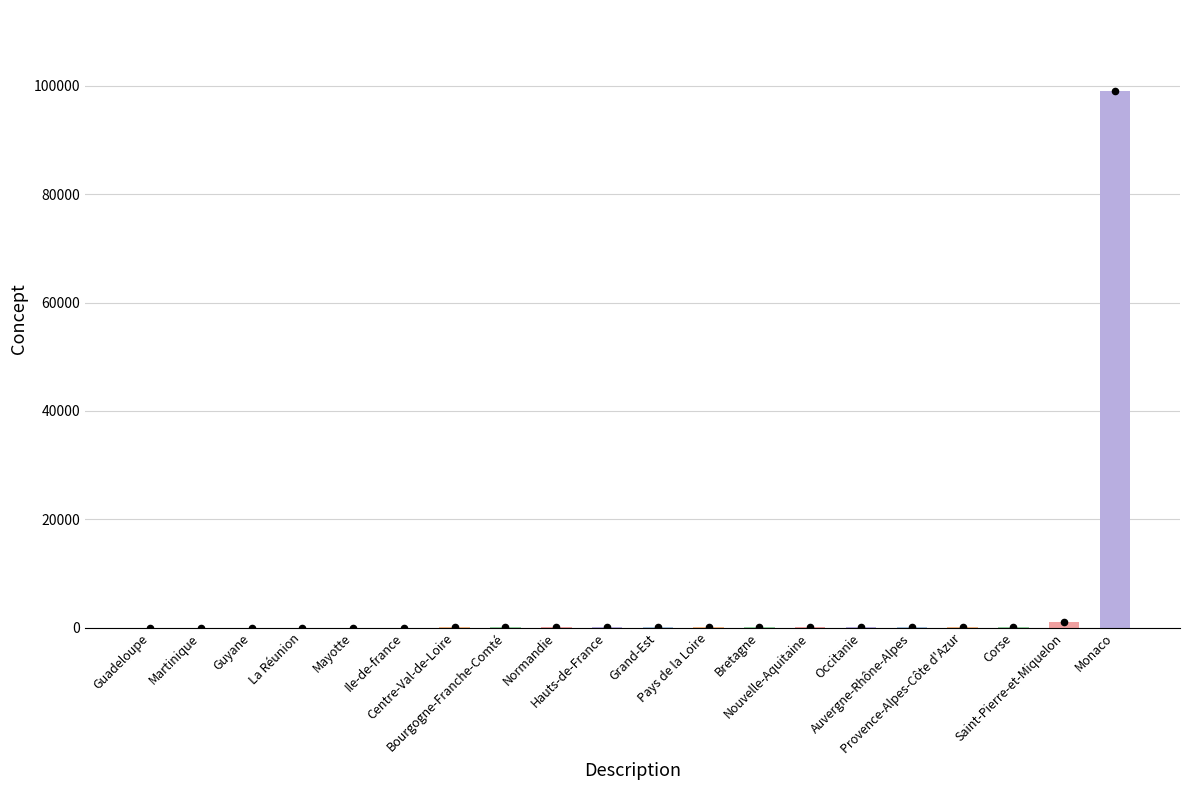

What is the change in value from Bourgogne-Franche-Comté to Saint-Pierre-et-Miquelon?

+948